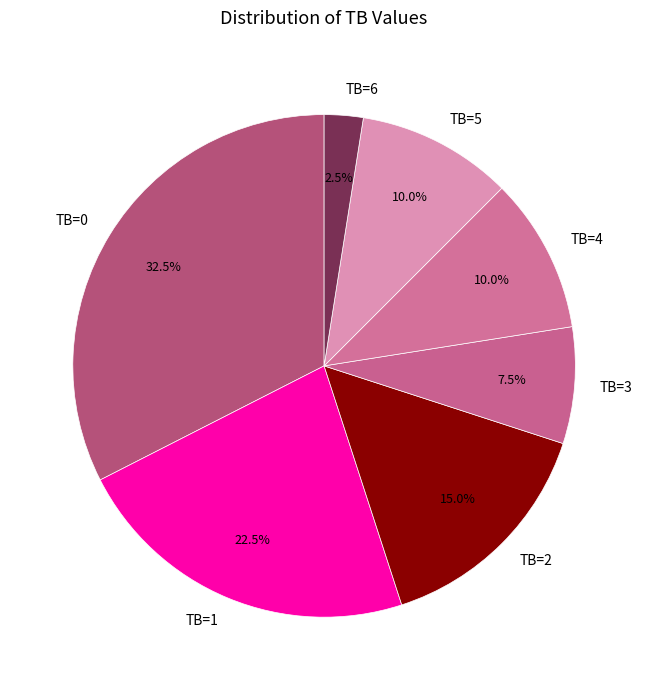

What is the largest slice in the pie chart?

TB=0